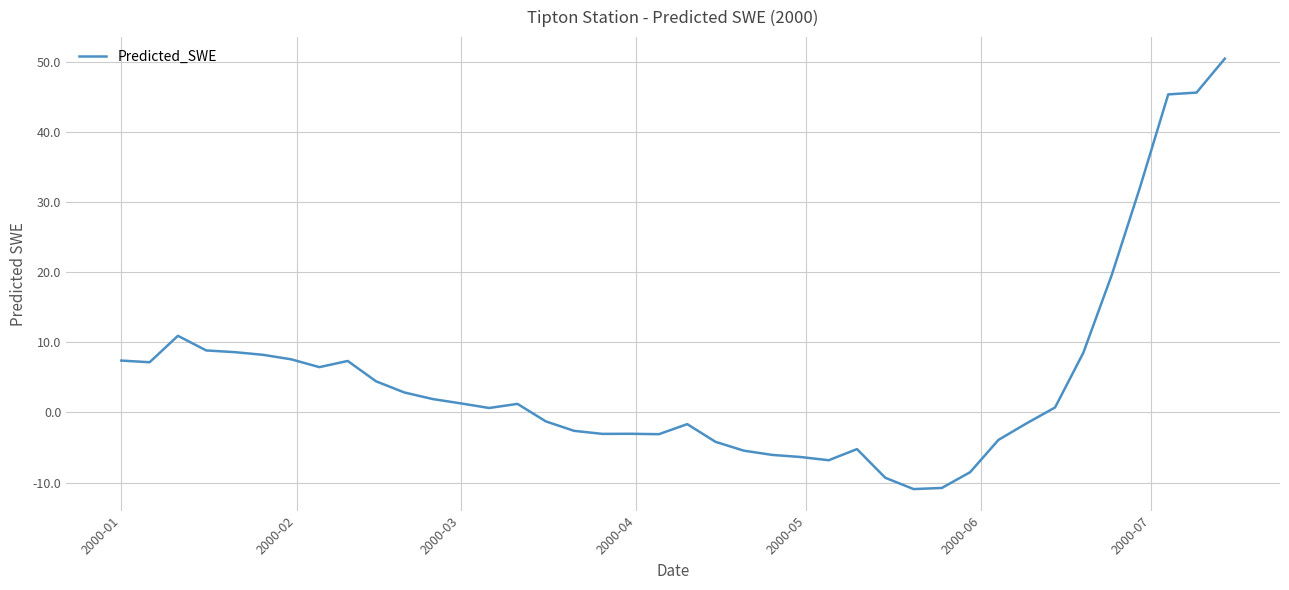

What is the difference between the maximum and minimum values?

61.3